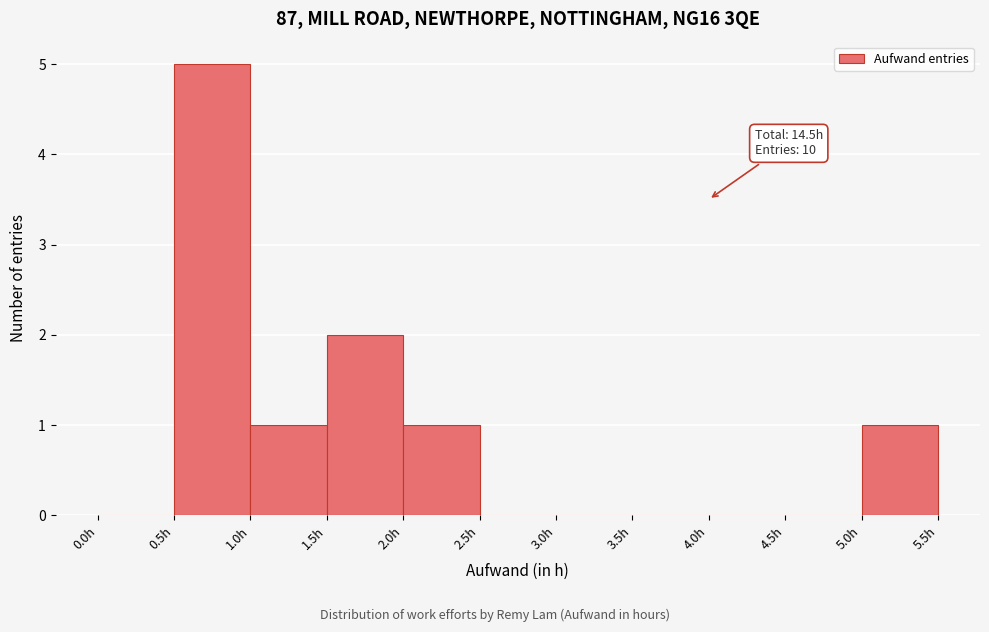

Over which range of the x-axis is the bar tallest?

0.5 to 1.0